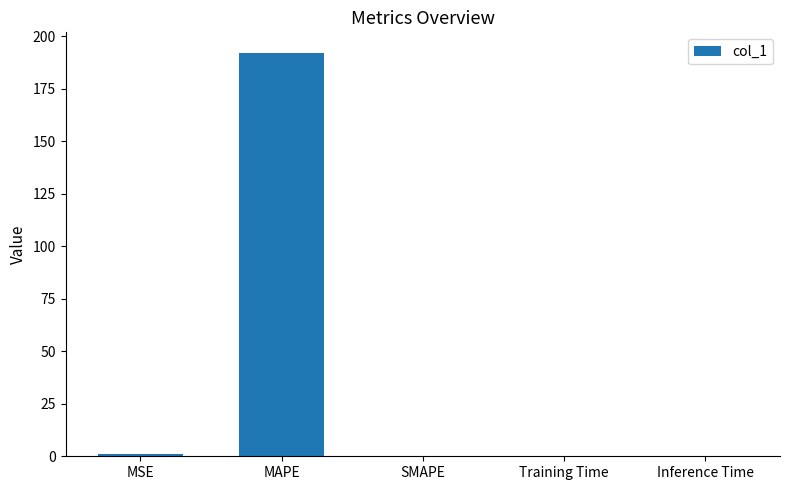

Which label corresponds to the largest value in the chart?

MAPE